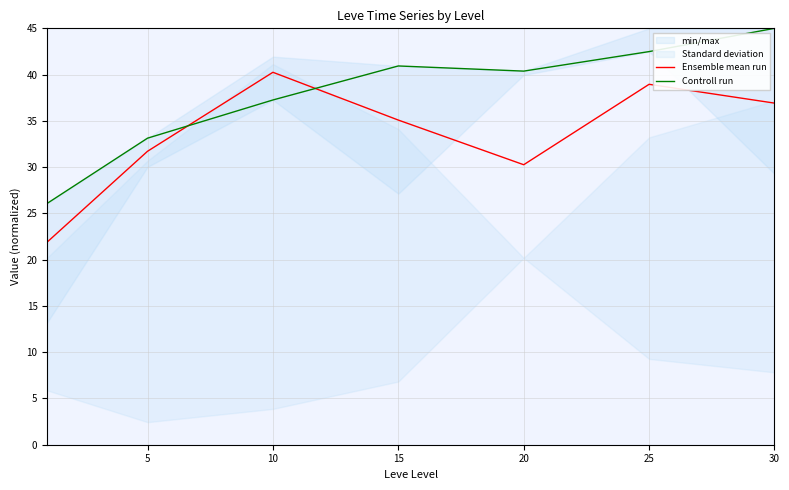

What is the sum of the Controll run values at 30 and 0?

71.1